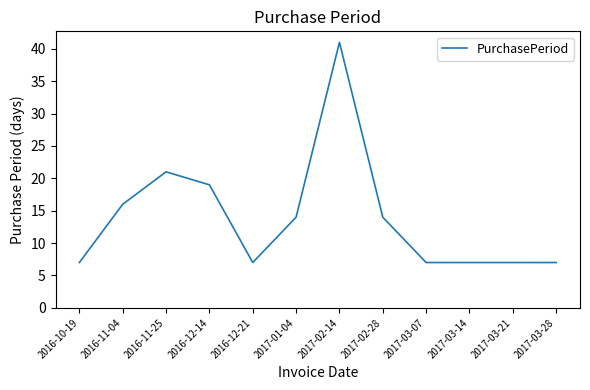

Approximately how many times larger is the value at 2016-11-25 compared to 2016-12-21?

3.0